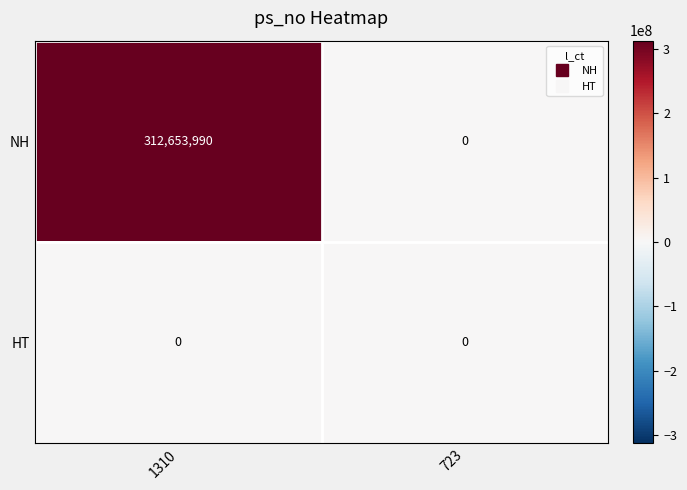

Is it true that NH equals 0 at 723?

True